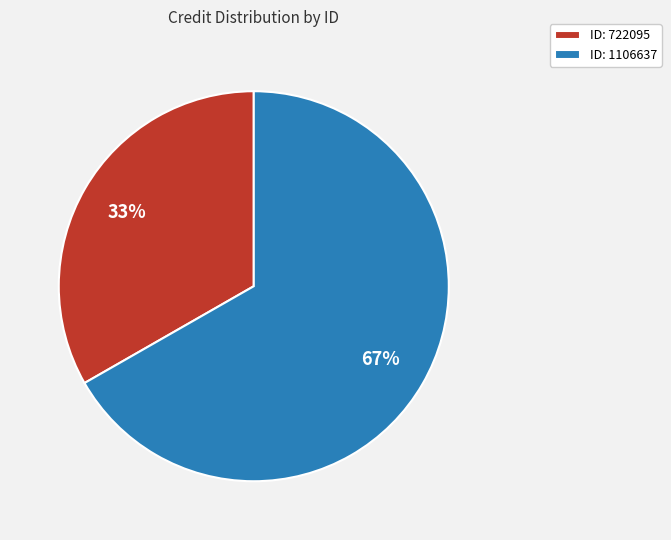

Count the number of slices in the pie.

2